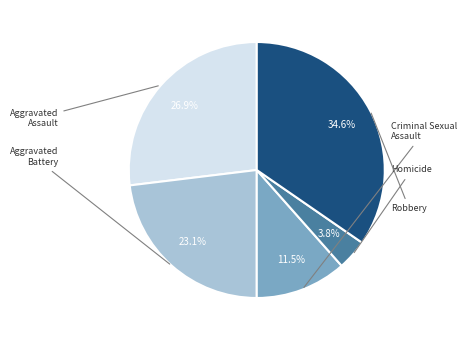

Rank the categories by value from highest to lowest.

Robbery, Aggravated Assault, Aggravated Battery, Criminal Sexual Assault, Homicide